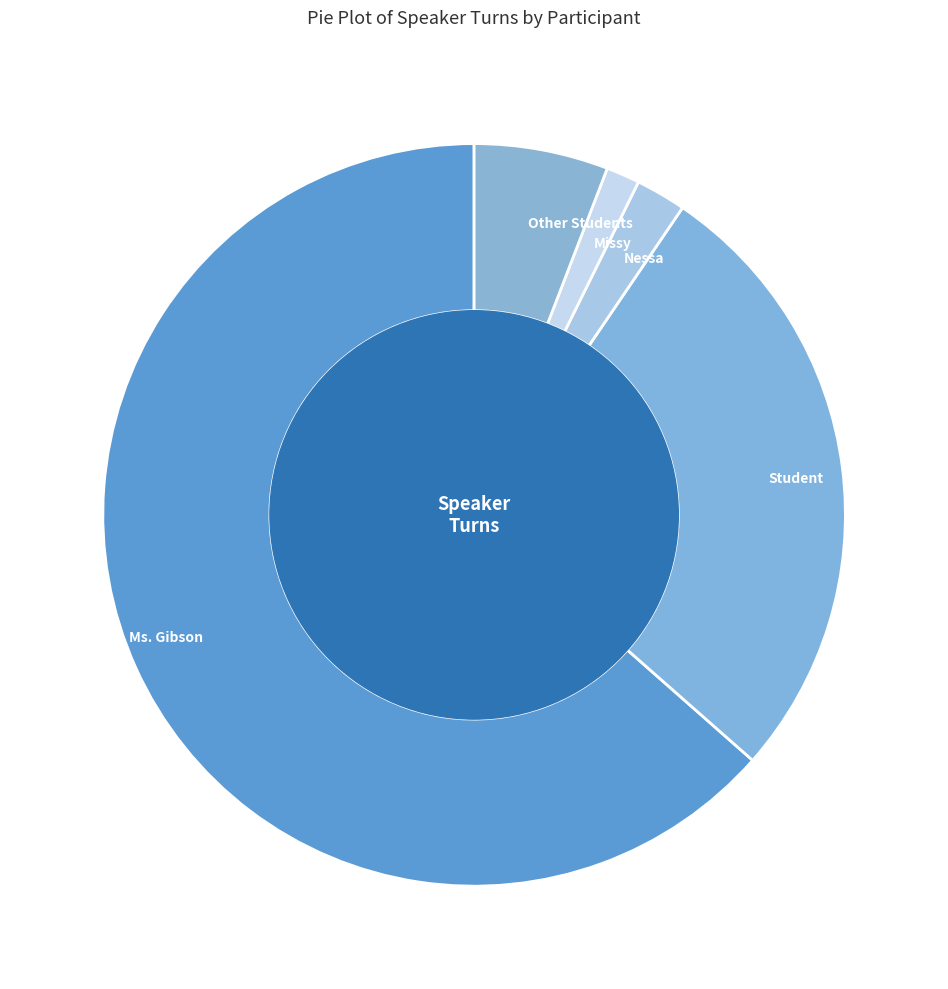

Is the sum of Missy and Nessa greater than half?

No